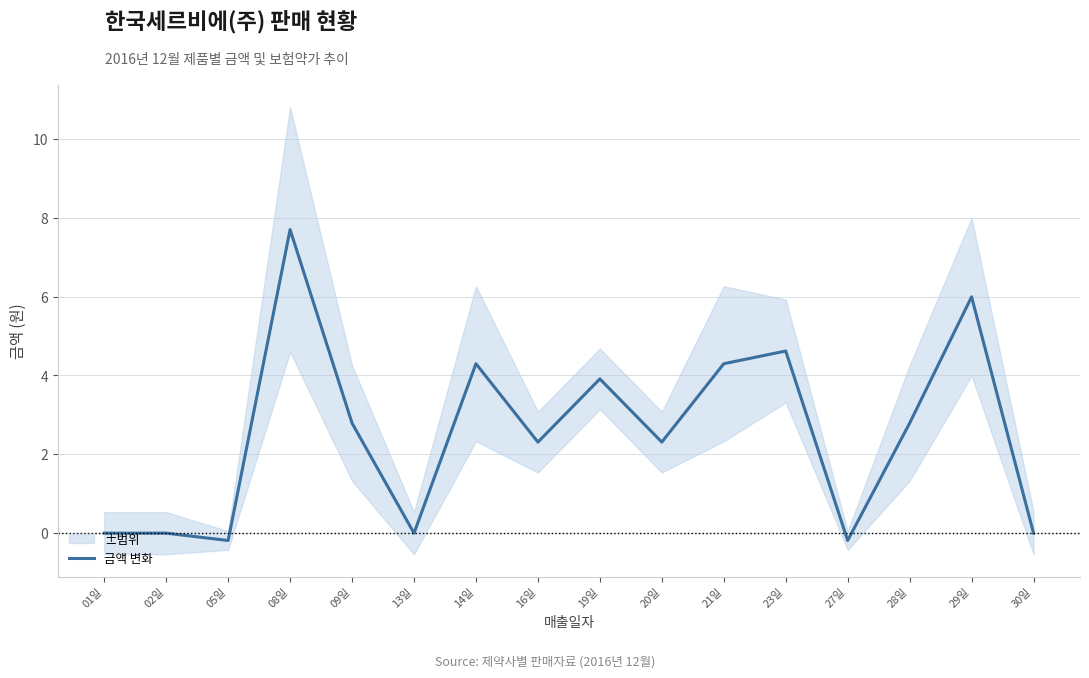

Where is the first local maximum?

08일